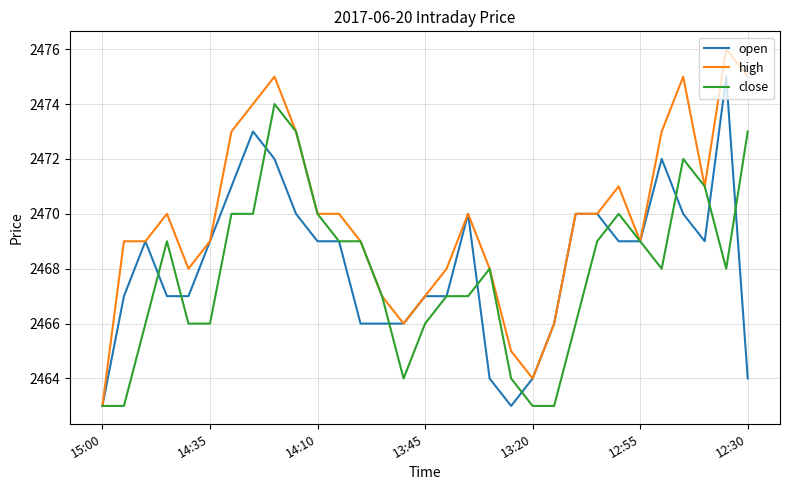

What are all the series names shown in the legend?

open, high, close